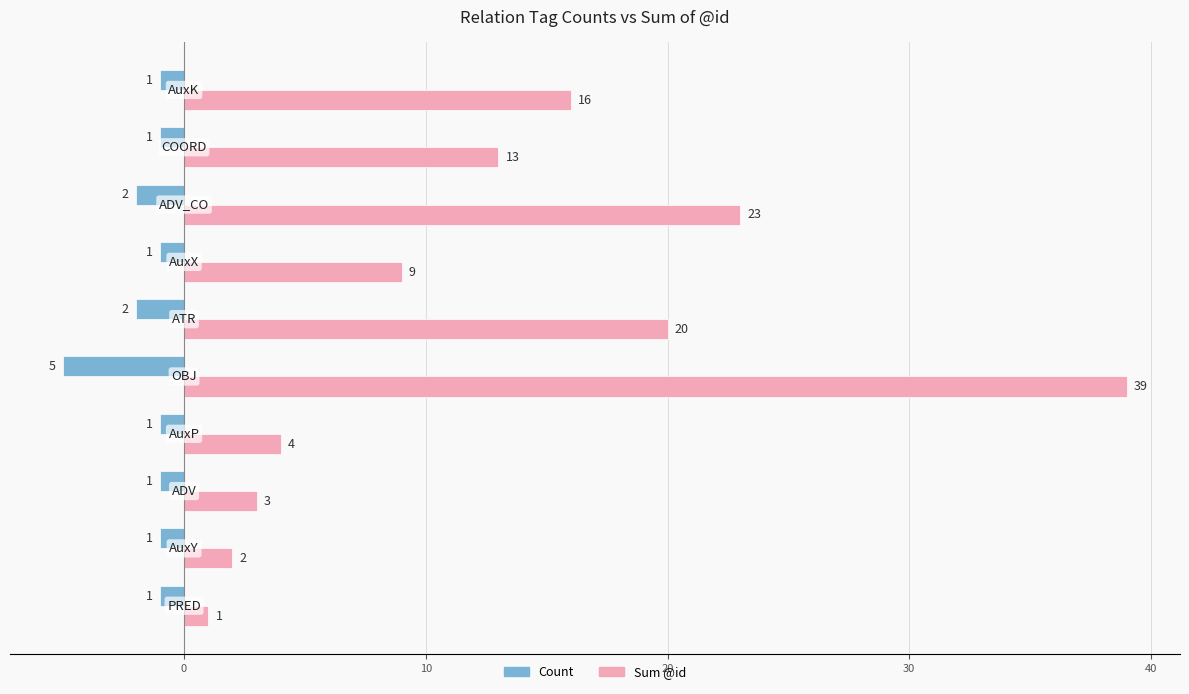

Which series has the largest range (max minus min)?

Sum @id